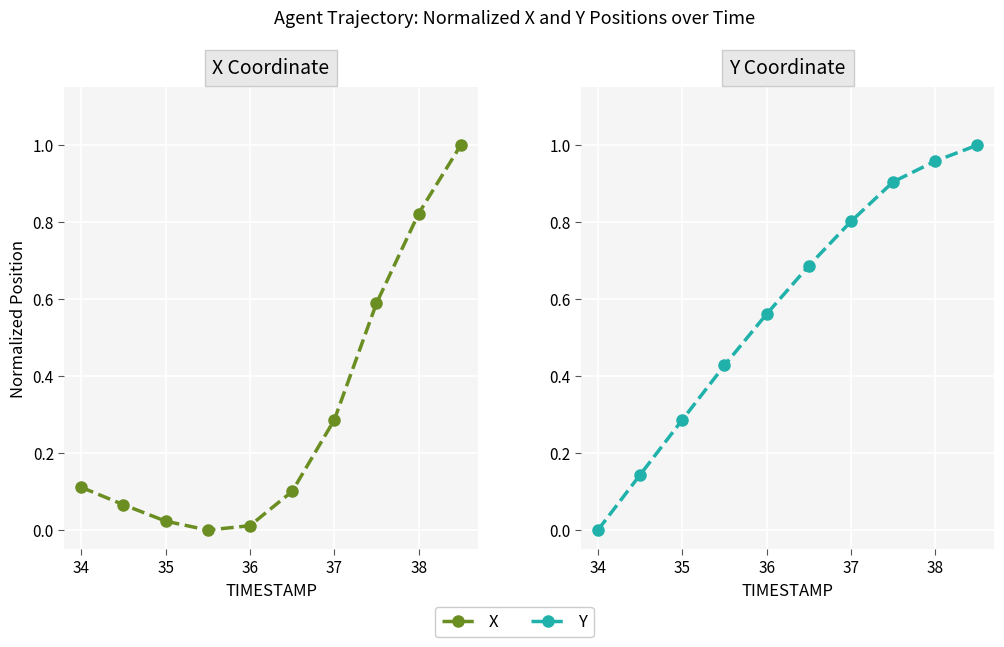

Rank the series by their average value, from lowest to highest.

X, Y